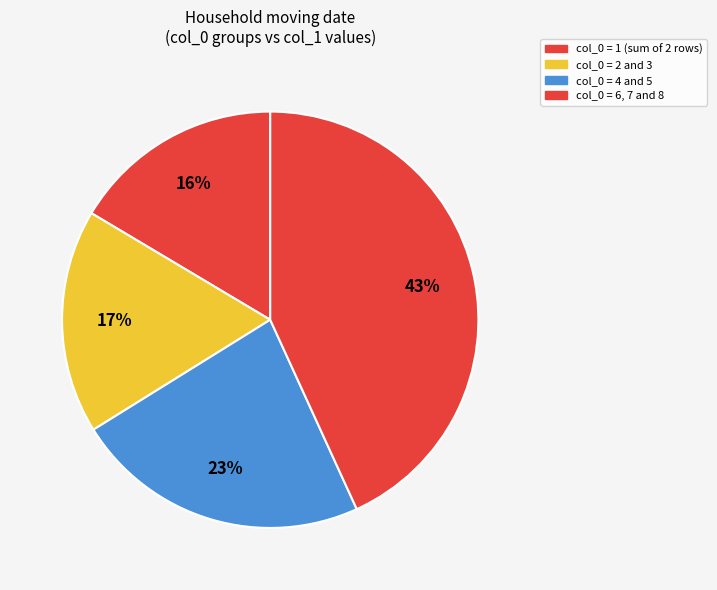

Rank the categories by value from lowest to highest.

col_0 = 1 (sum of 2 rows), col_0 = 2 and 3, col_0 = 4 and 5, col_0 = 6, 7 and 8